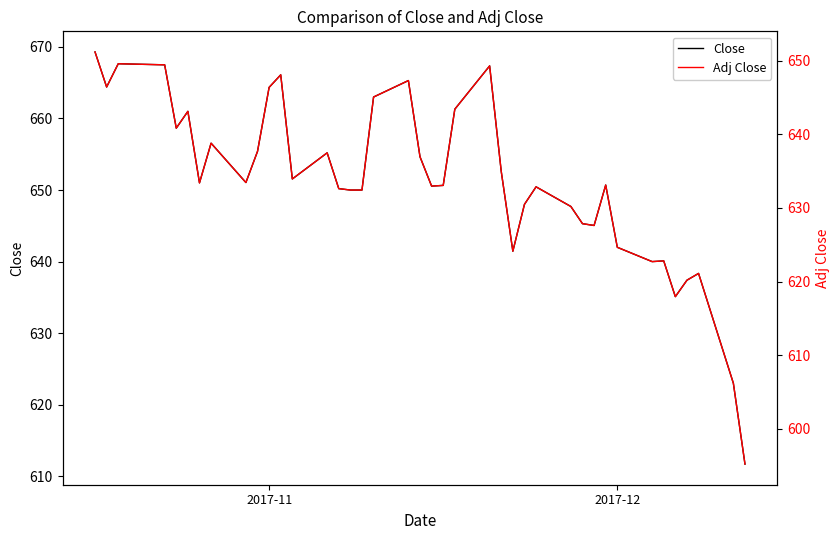

Is this an area chart (filled region under the line)?

No